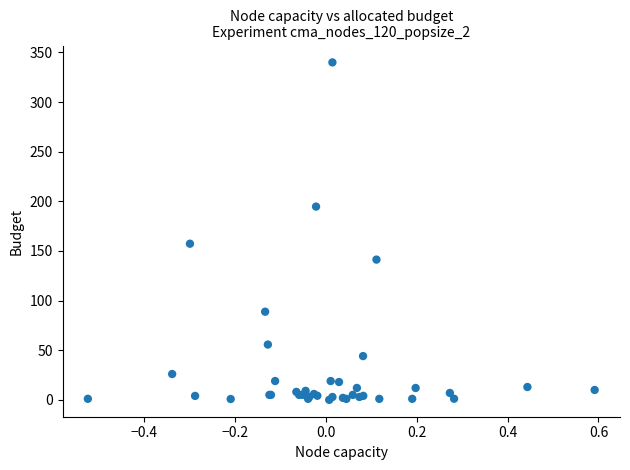

What Y value in the scatter plot is closest to 170?

157.3